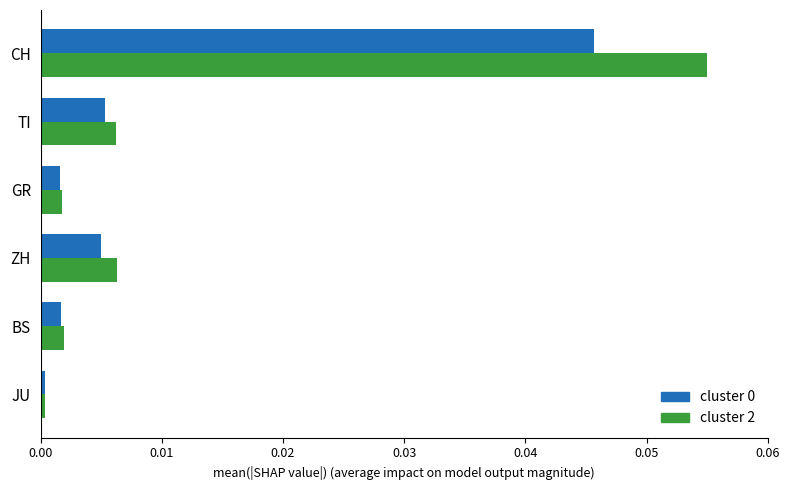

Which series changed the most between TI and BS?

cluster 2